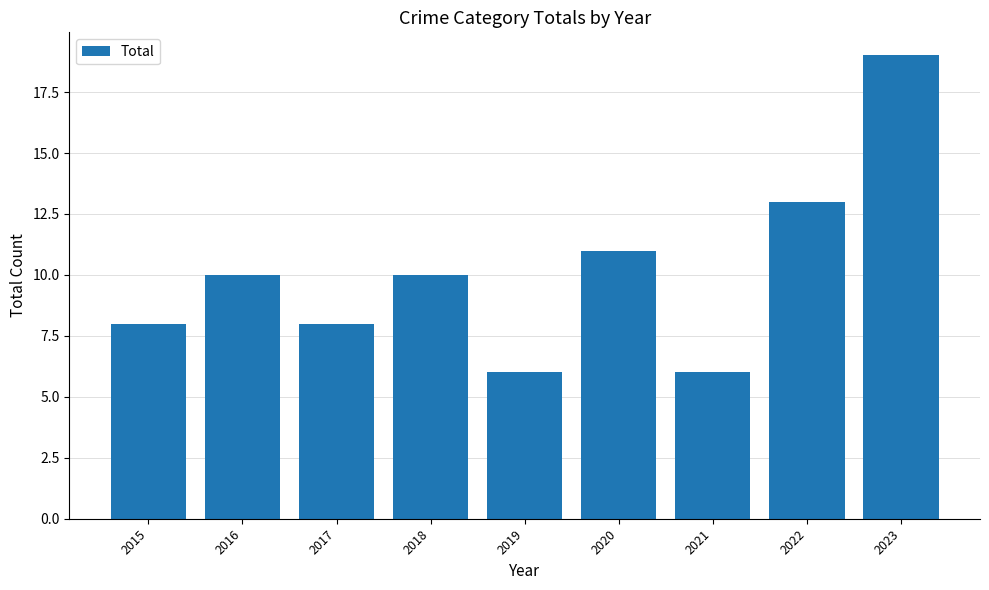

What is the value of the 6th bar from the left?

11